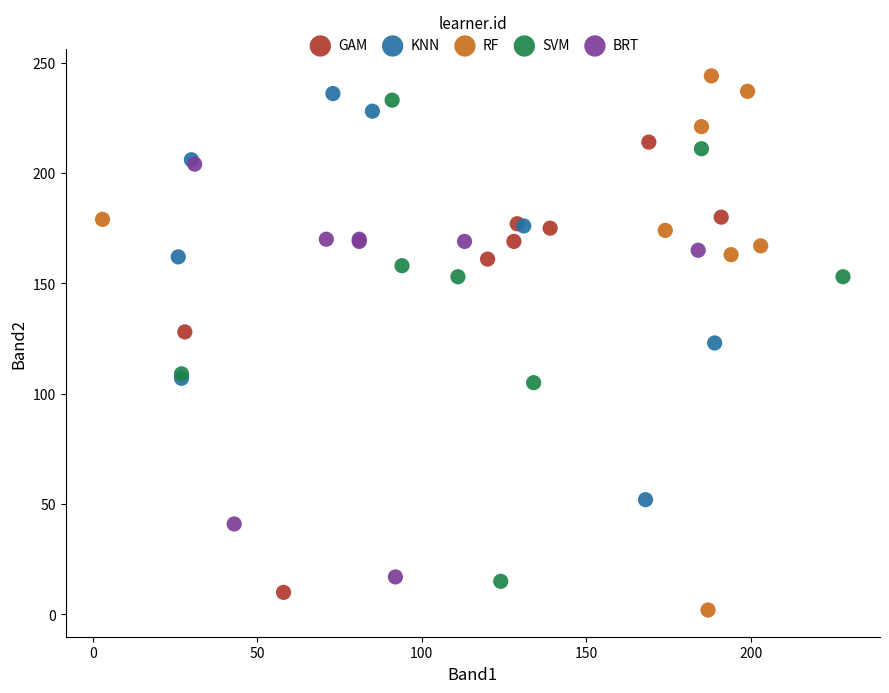

Which series has the largest Y range (max minus min)?

RF